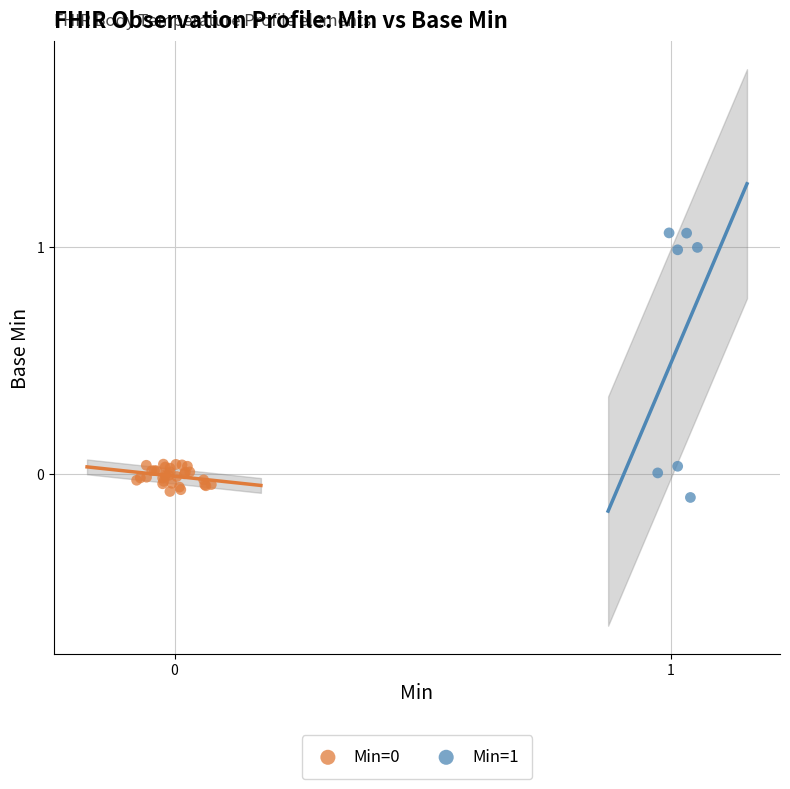

Which series has the largest Y range (max minus min)?

Min=1